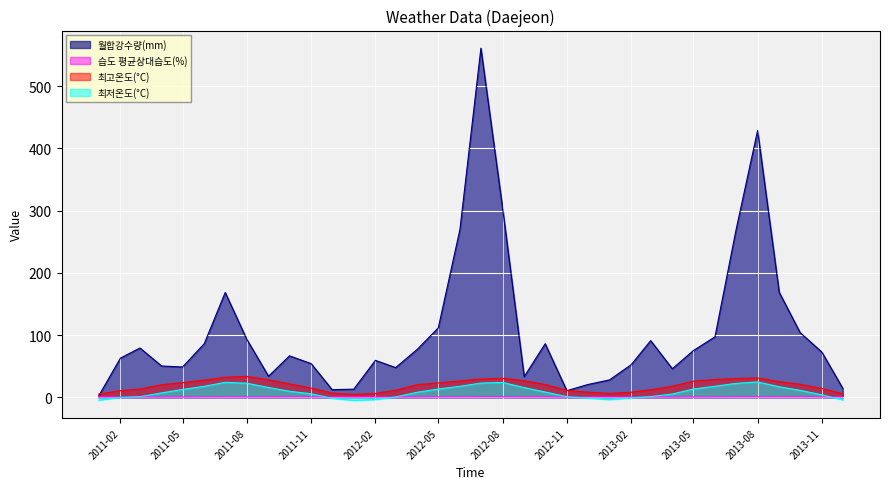

What is the difference between the maximum and second lowest values in the 월합강수량(mm) series?

549.9